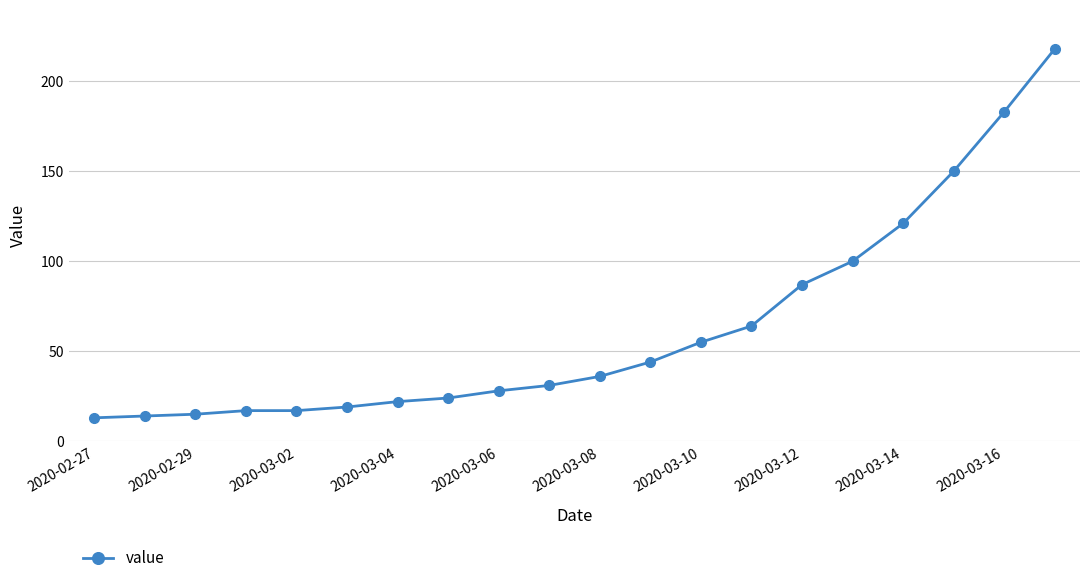

What is the difference between the maximum and minimum values?

205